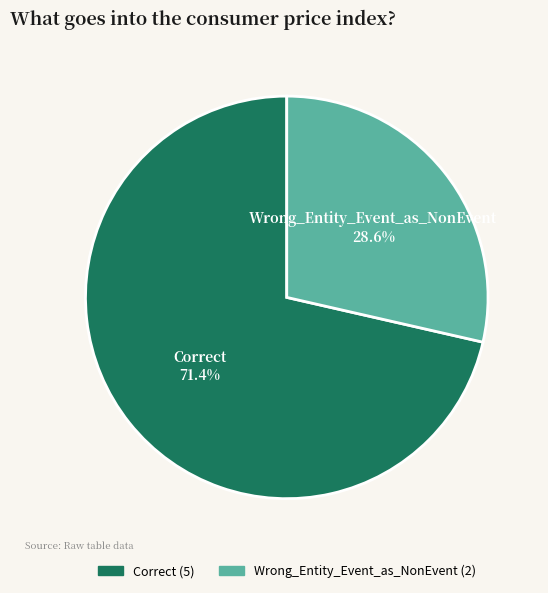

Which slice is the smallest?

Wrong_Entity_Event_as_NonEvent